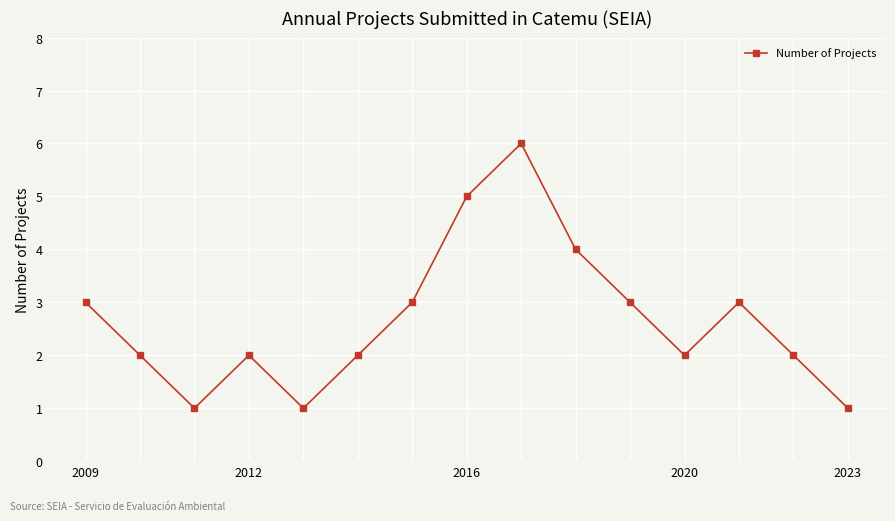

What is the difference between the maximum and minimum values?

5